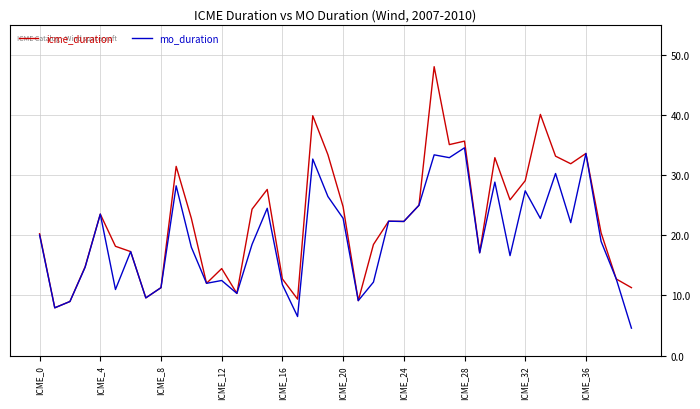

Which series has the largest range (max minus min)?

icme_duration